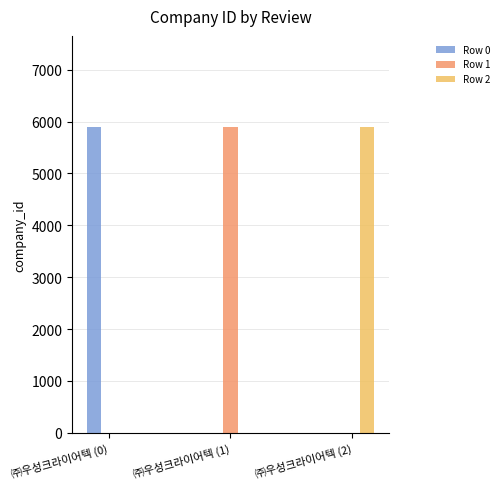

The value of Row 0 at ㈜우성크라이어텍 (2) is 0. True or false?

True